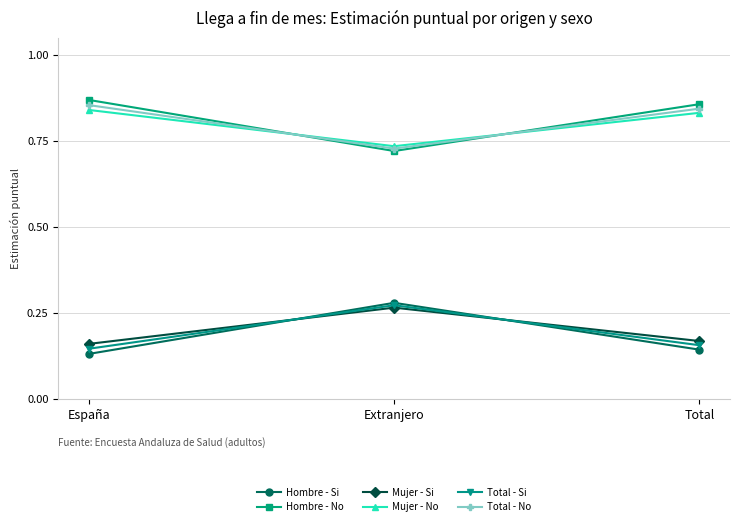

What are all the series names shown in the legend?

Hombre - Si, Hombre - No, Mujer - Si, Mujer - No, Total - Si, Total - No